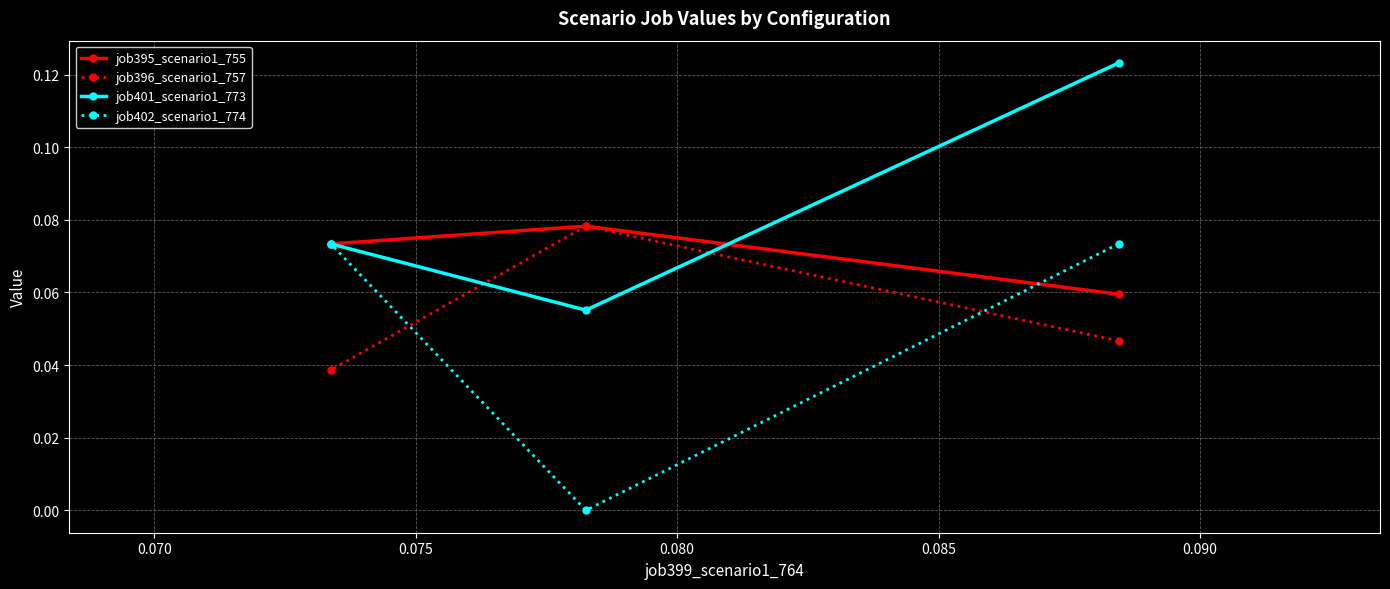

Which series has the largest range (max minus min)?

job402_scenario1_774